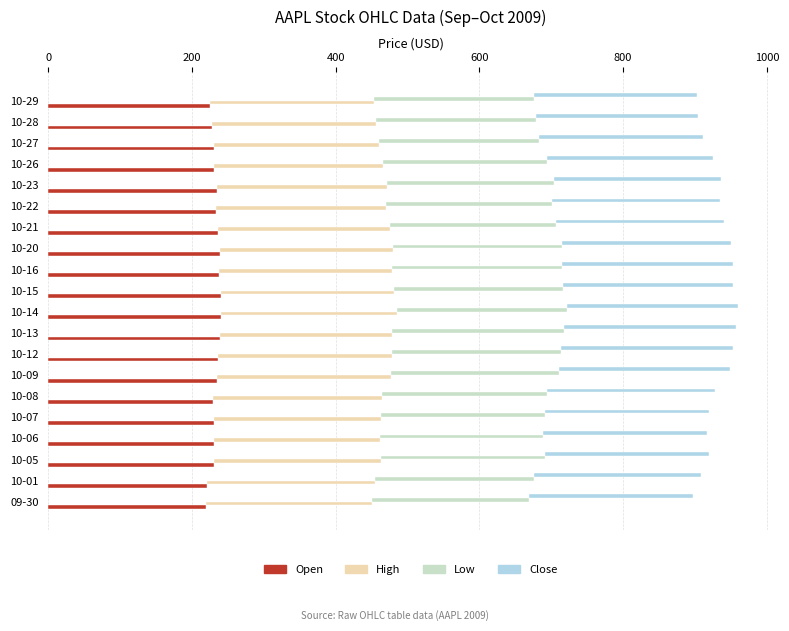

What are all the series names shown in the legend?

Open, High, Low, Close